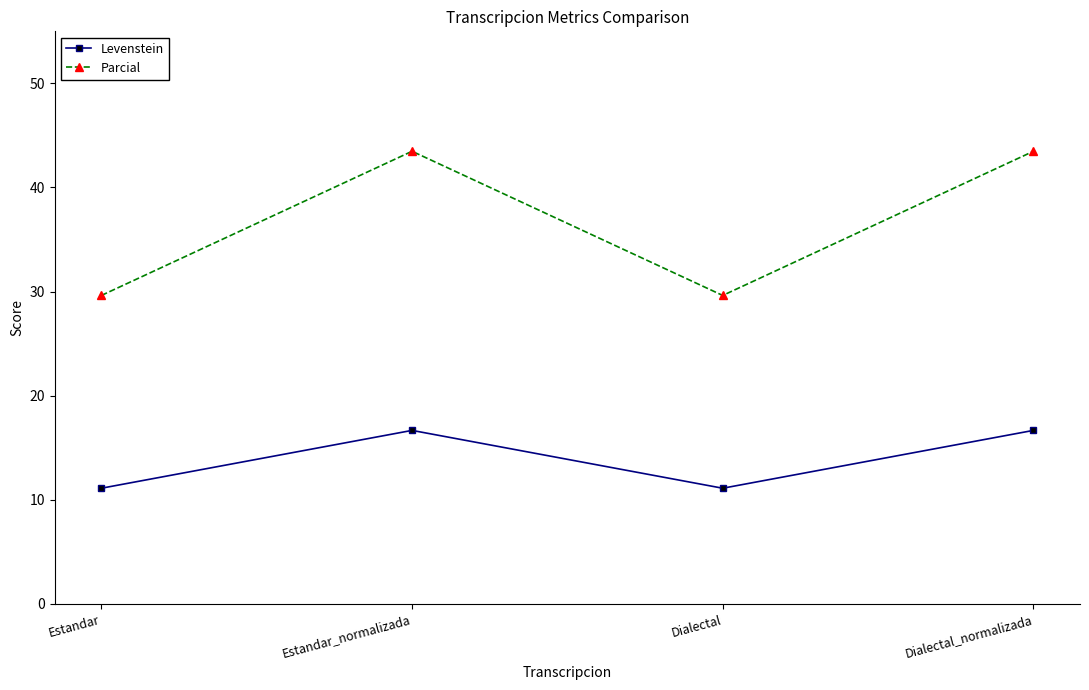

What is the sum of the Parcial values at Estandar_normalizada and Estandar?

73.1